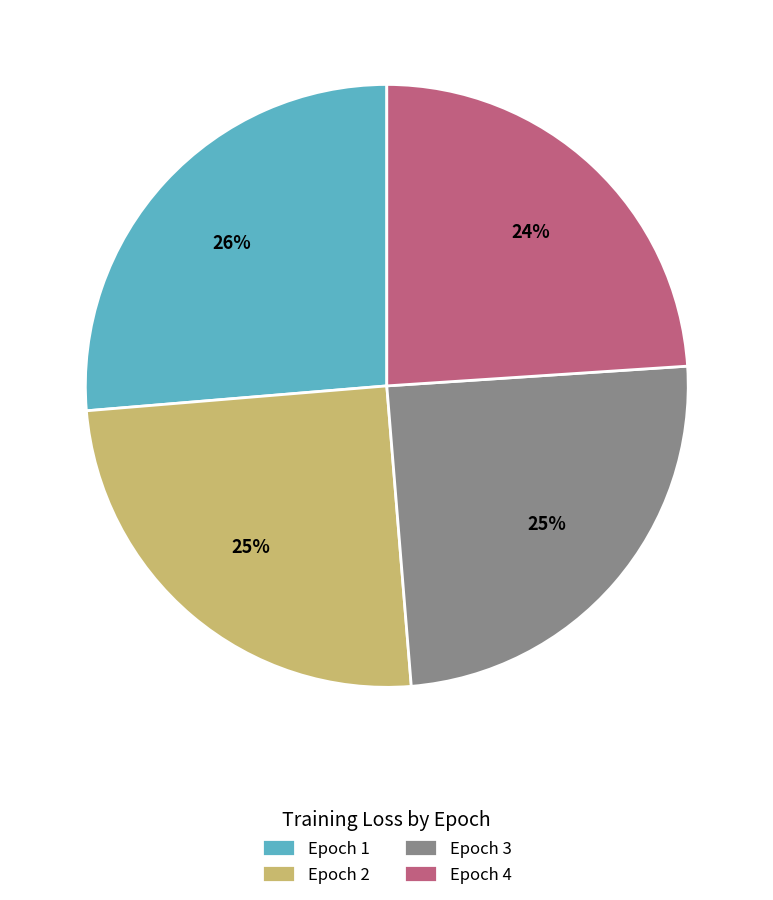

How many slices are in this pie chart?

4